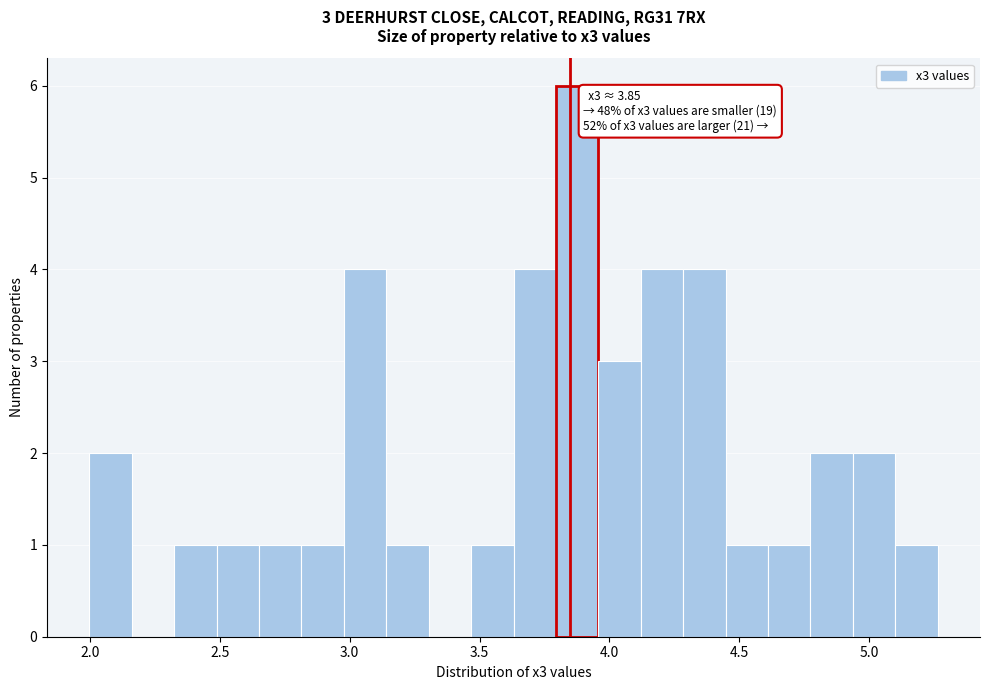

Around what value on the x-axis is the tallest bar? Give the approximate position of its centre, as read against the axis.

3.90